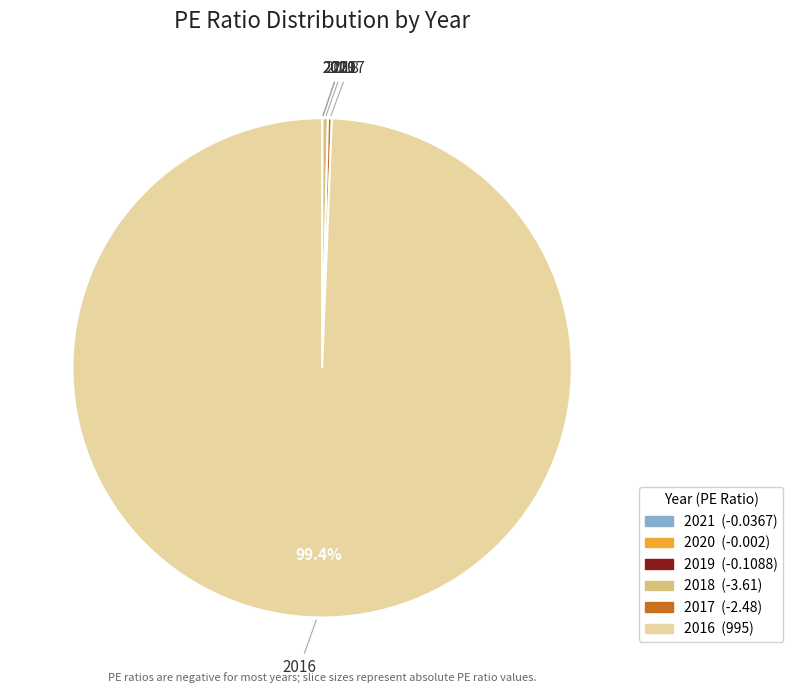

Between 2016 and 2018, which is larger?

2016